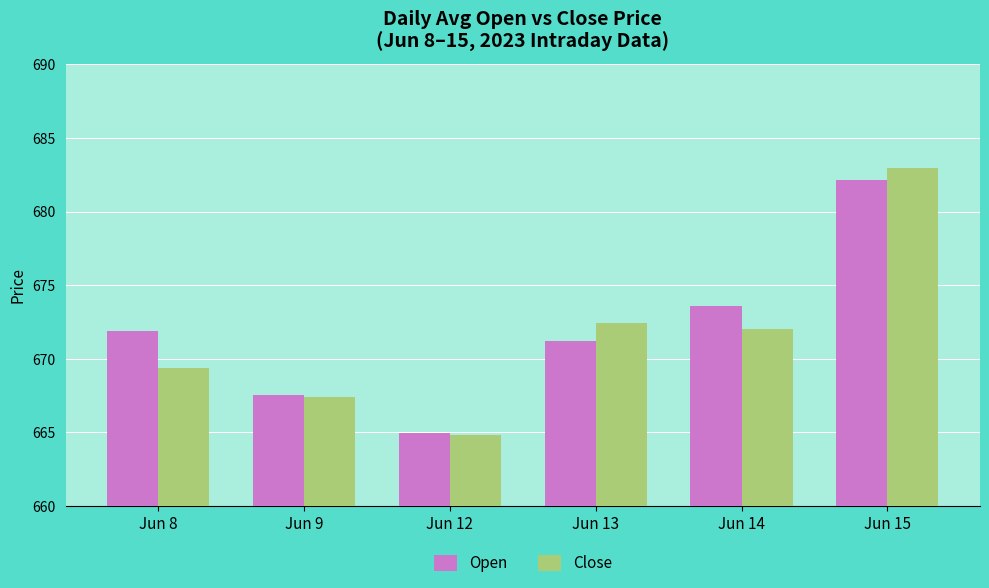

Count the number of categories in the chart.

6